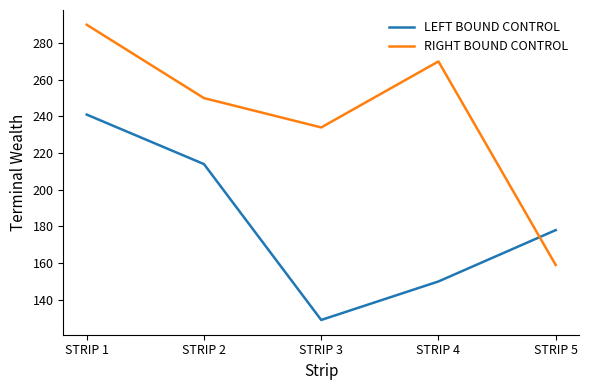

The value of RIGHT BOUND CONTROL at STRIP 5 is 256. True or false?

False